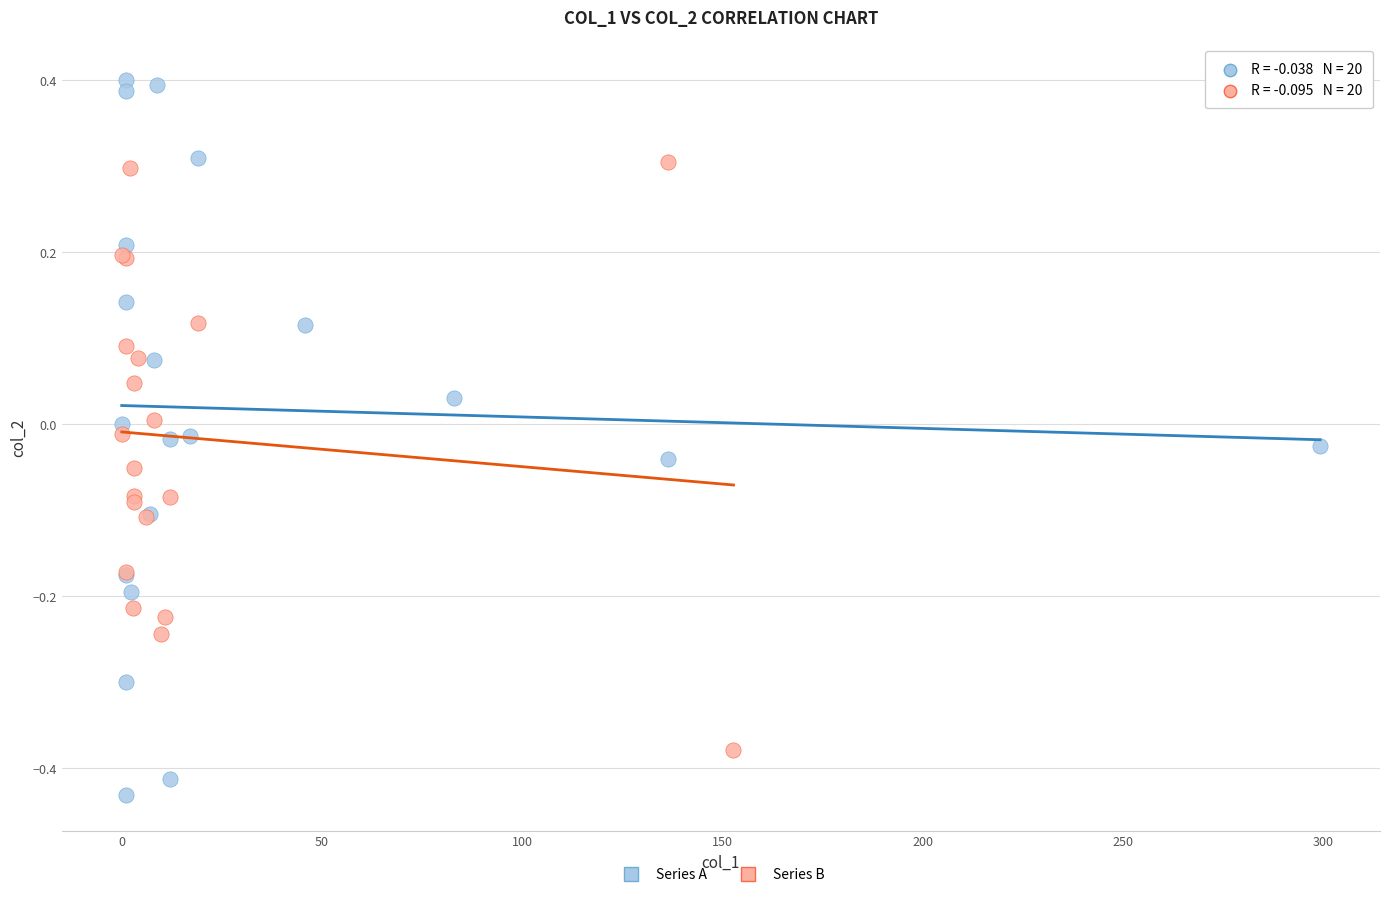

Which series contains the lowest Y value?

Series A